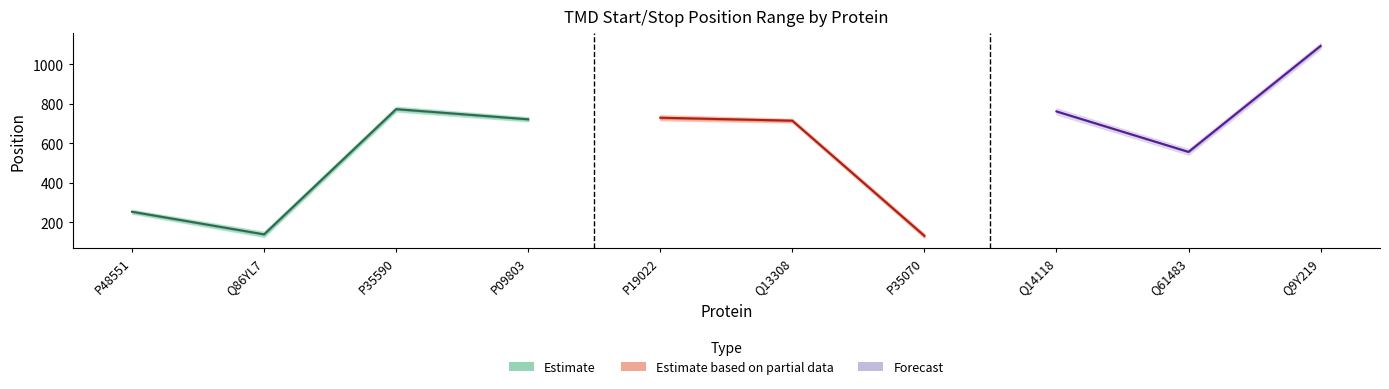

True or false: start_pos_TMD has a value of 126 at start_pos_TMD.

True